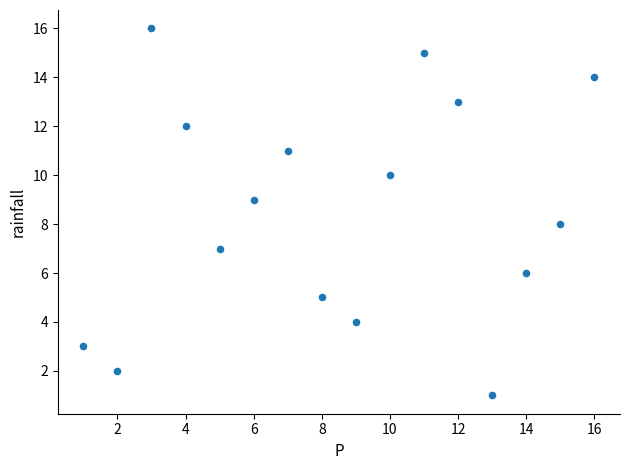

What is the range of X values (max minus min)?

15